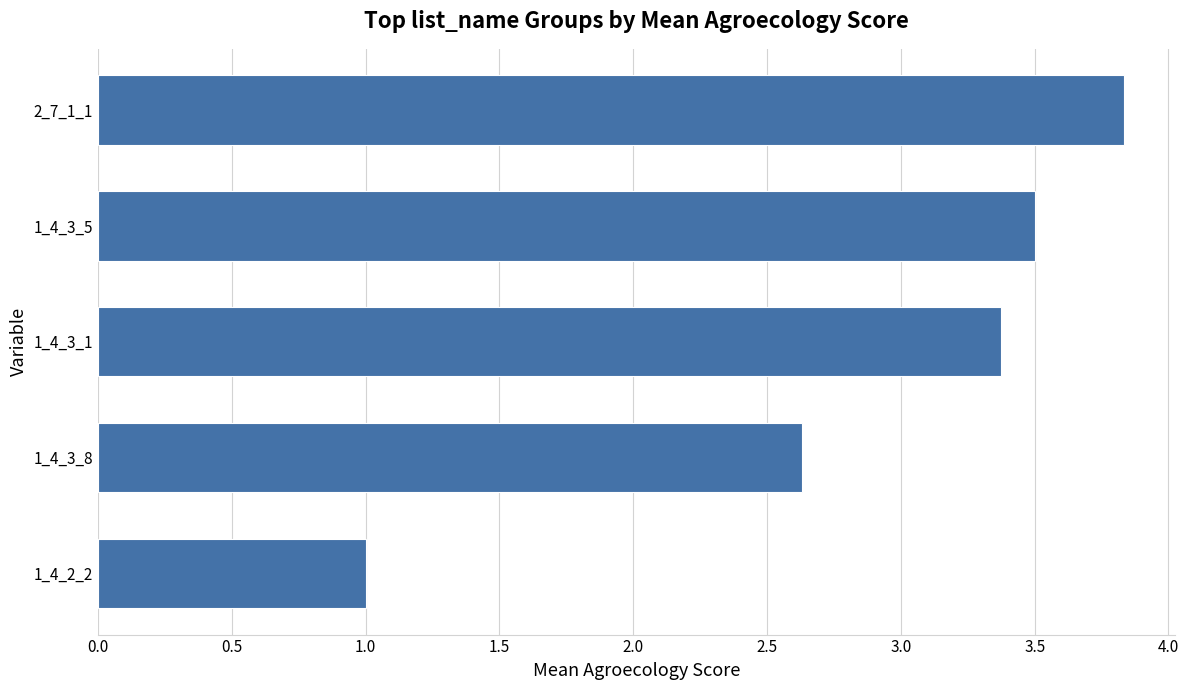

How many data points are less than 3?

2